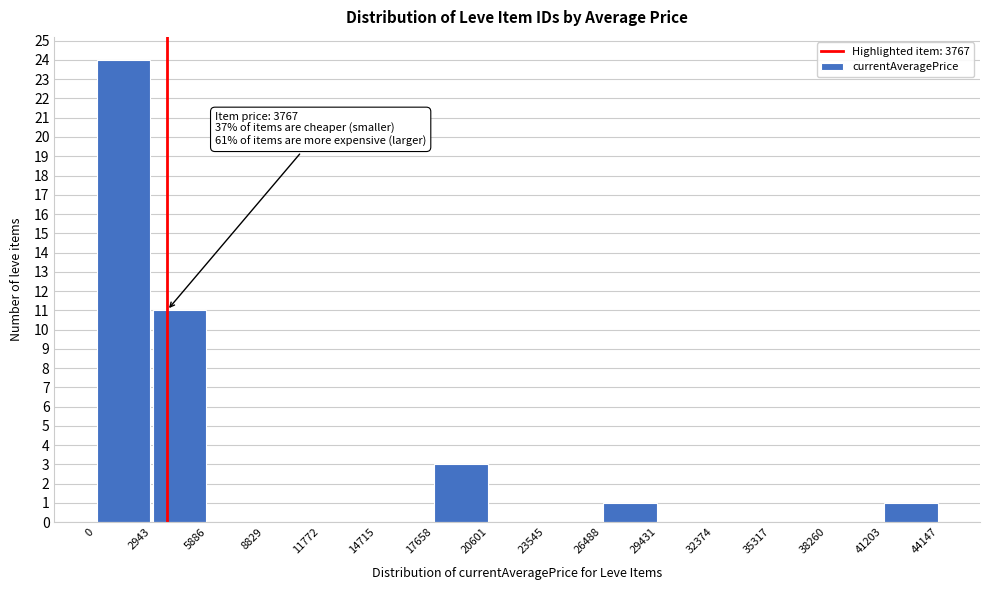

Over which range of the x-axis is the bar tallest?

0 to 2943